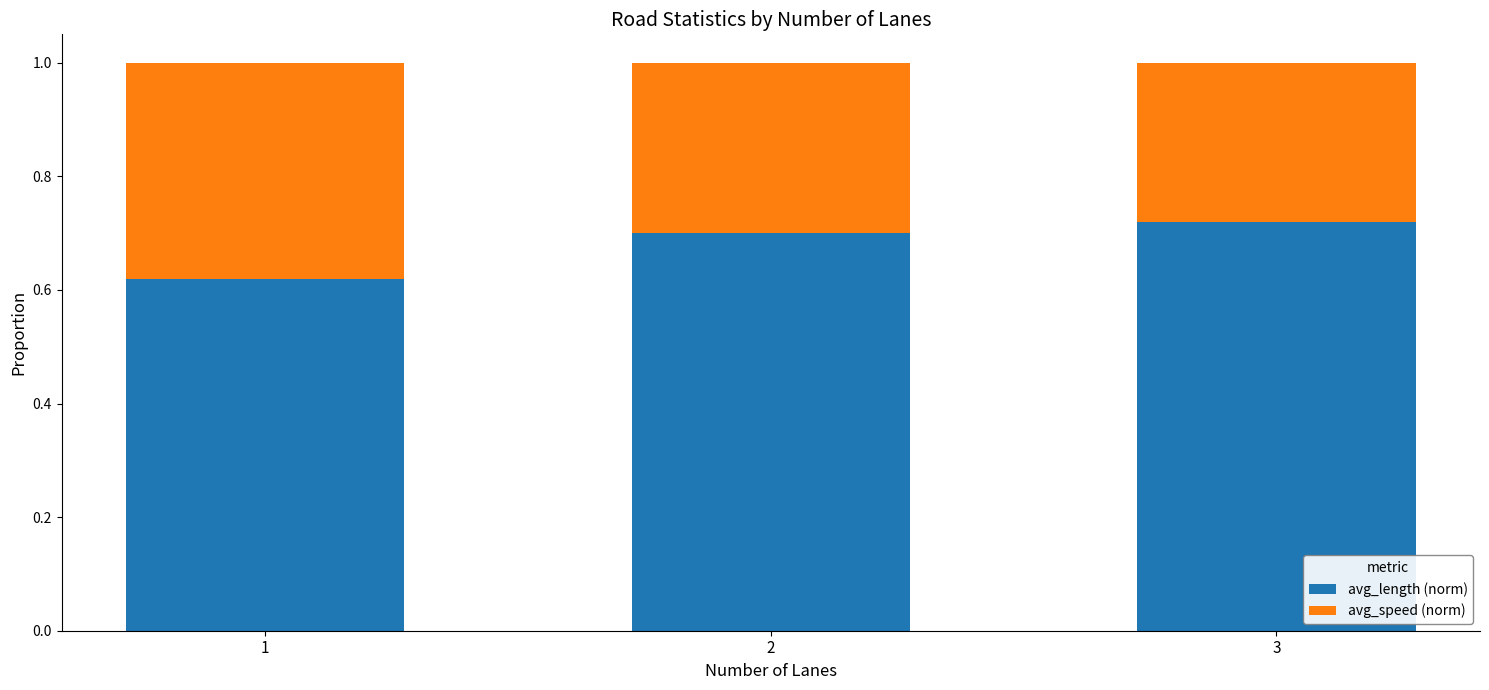

What is the sum of the avg_length (norm) values at 3 and 1?

1.3